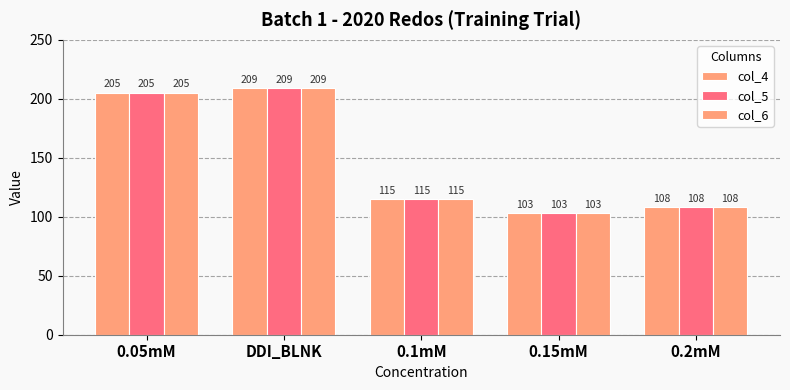

Reading right to left, what are all the values shown in this chart?

col_4: 108	103	115	209	205
col_5: 108	103	115	209	205
col_6: 108	103	115	209	205